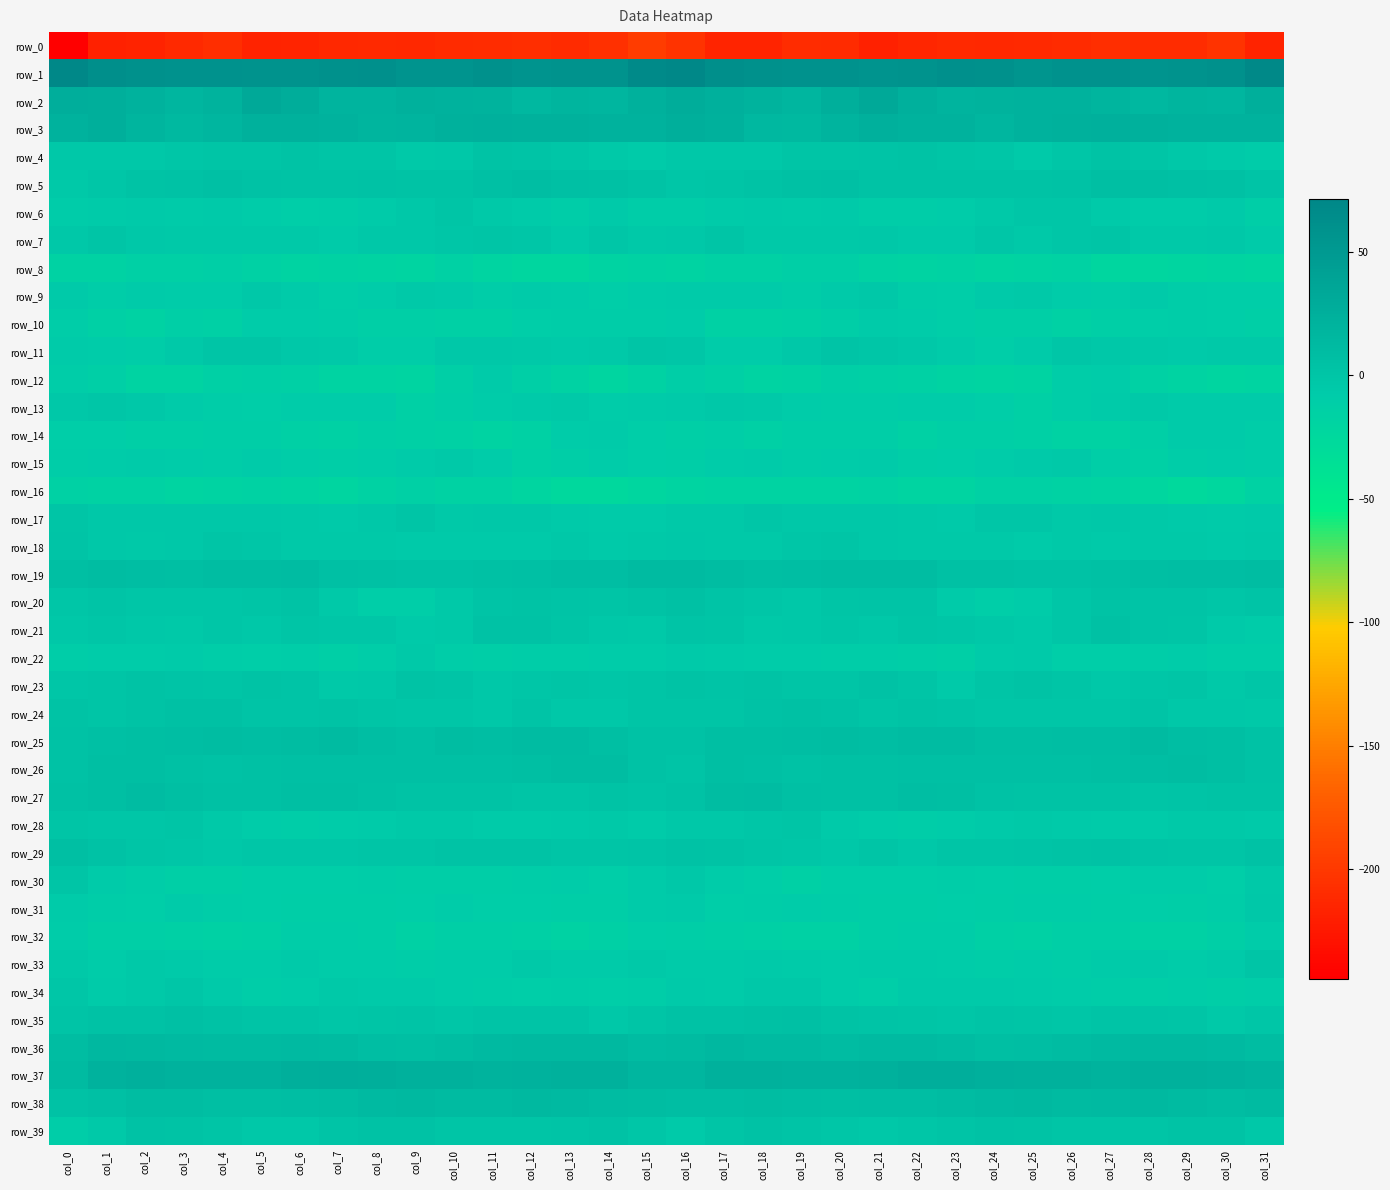

What is the difference between the row_5 values at col_26 and col_11?

3.1